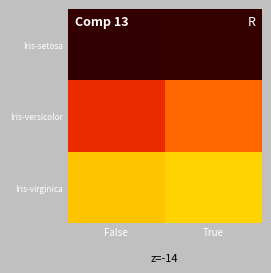

Rank the series by their maximum value, from highest to lowest.

Iris-virginica, Iris-versicolor, Iris-setosa